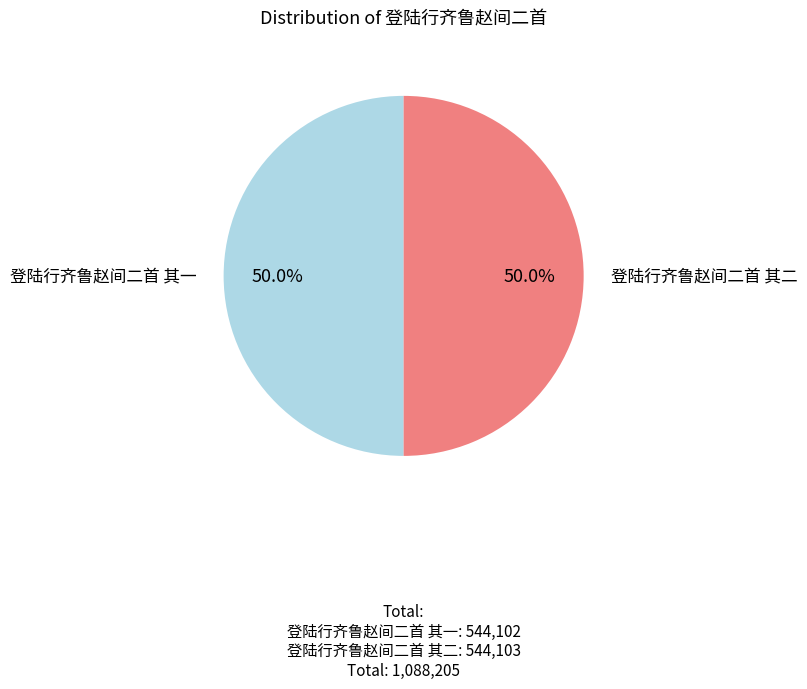

How many slices are in this pie chart?

2